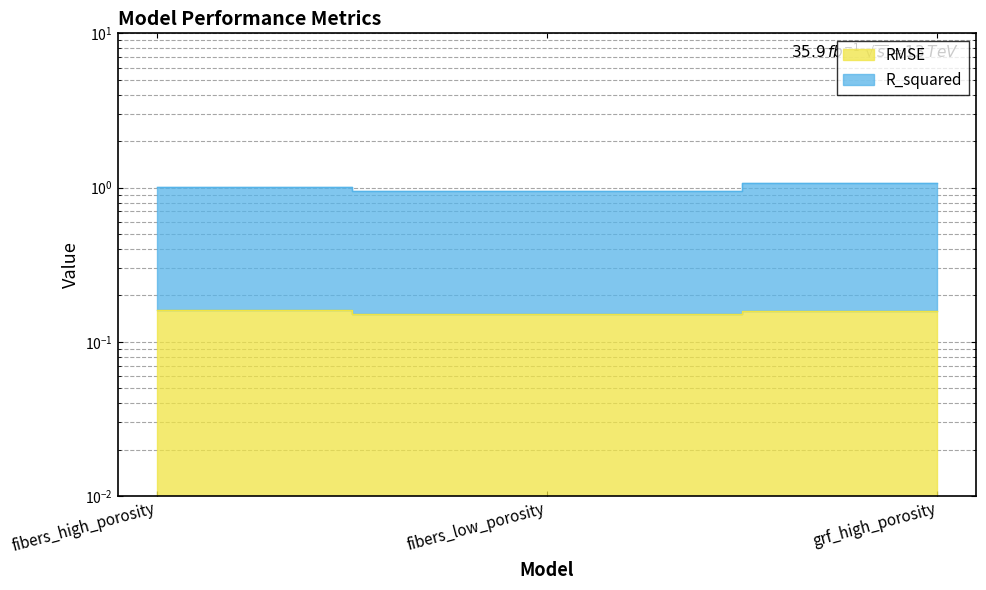

At how many categories does at least one series exceed 0?

3